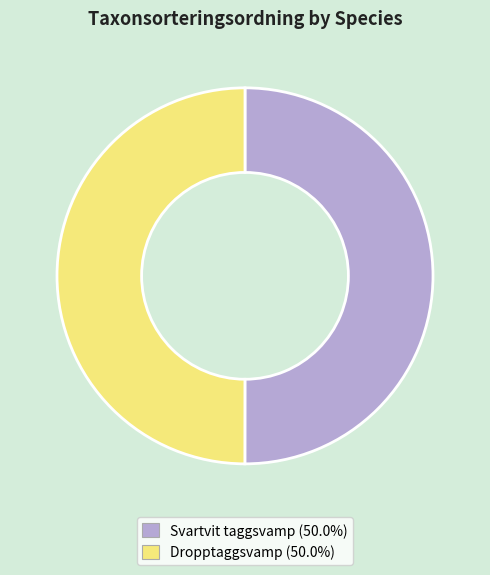

Do Svartvit taggsvamp and Dropptaggsvamp together represent more than half of the pie?

Yes